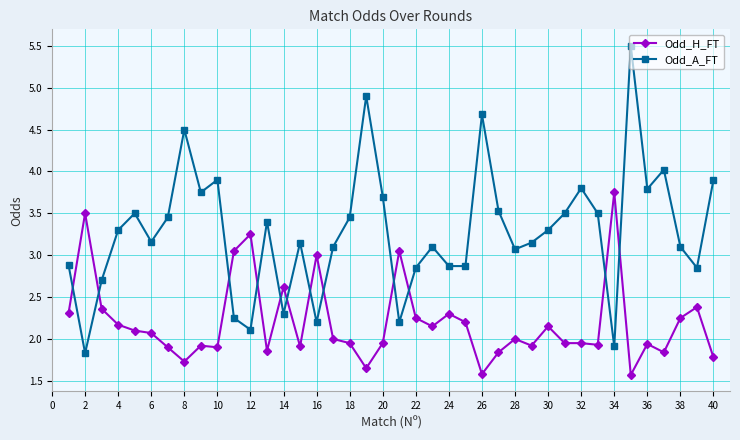

List the series in order of their overall mean, lowest first.

Odd_H_FT, Odd_A_FT